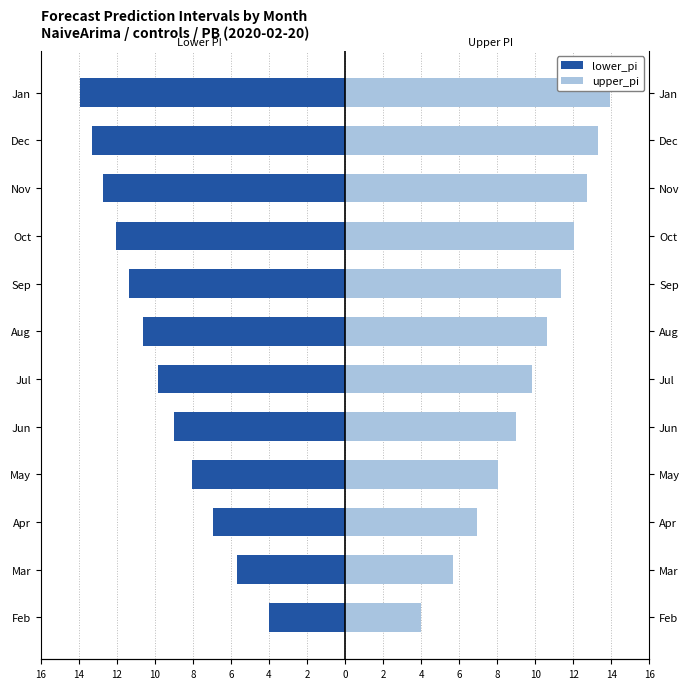

What is the minimum value for upper_pi?

4.0